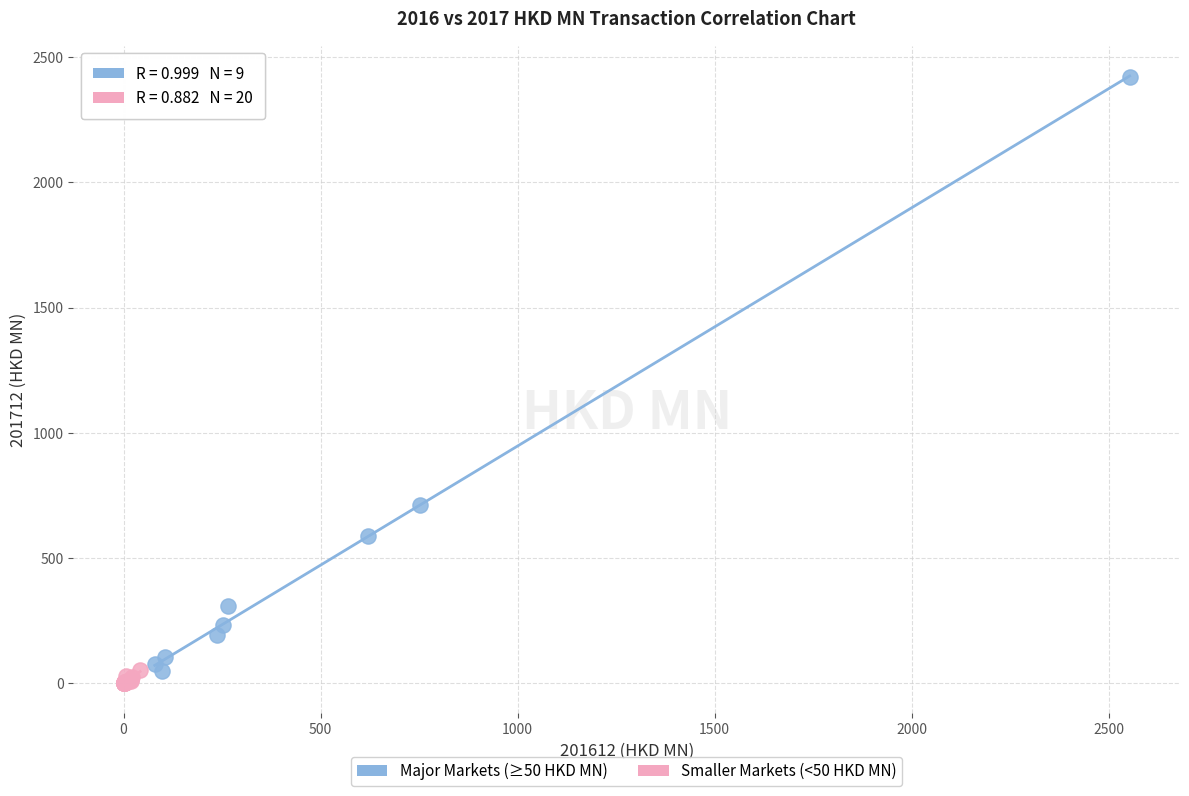

Which series contains the highest Y value?

Major Markets (≥50 HKD MN)